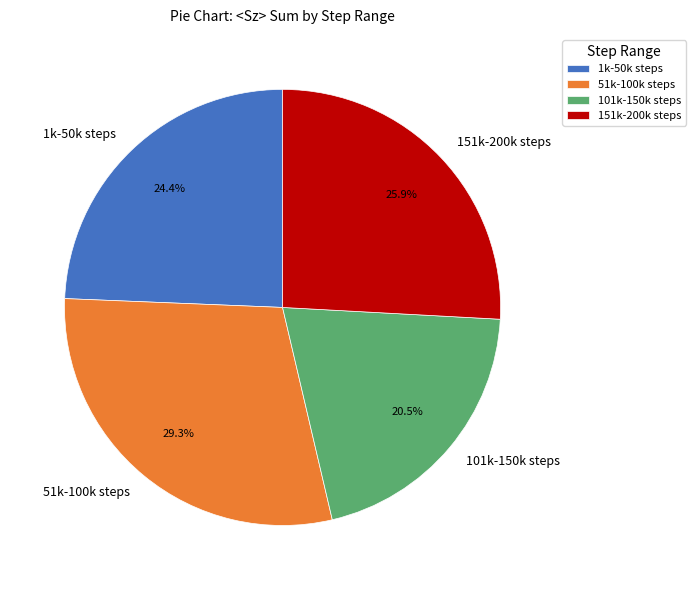

Rank the categories by value from lowest to highest.

101k-150k steps, 1k-50k steps, 151k-200k steps, 51k-100k steps